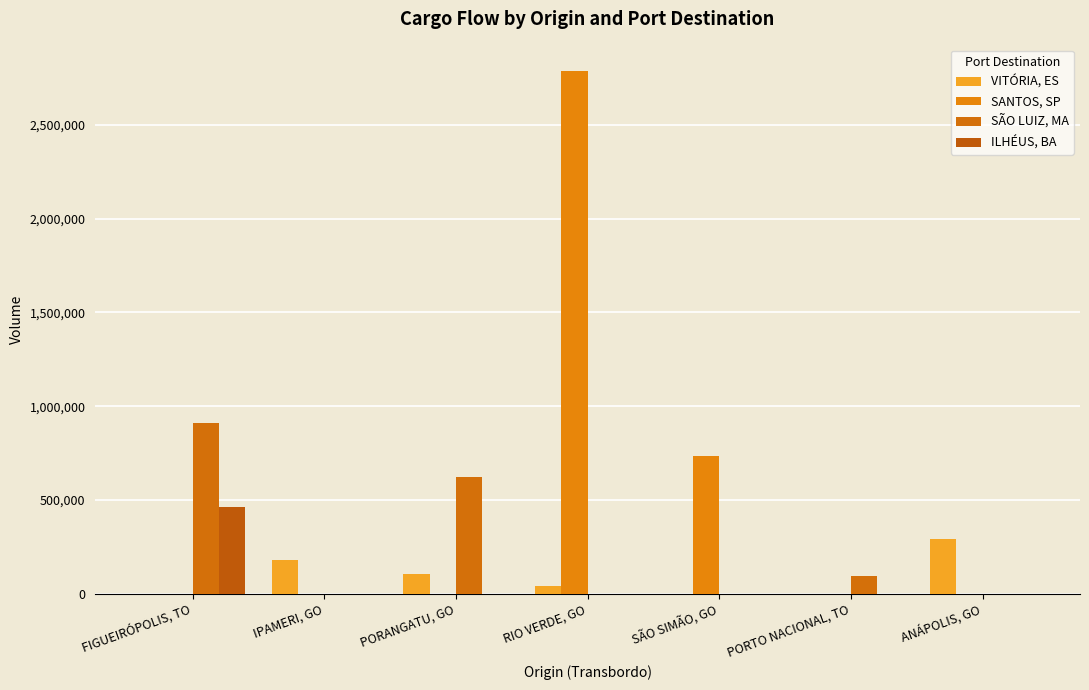

Which series has the widest spread of values?

SANTOS, SP